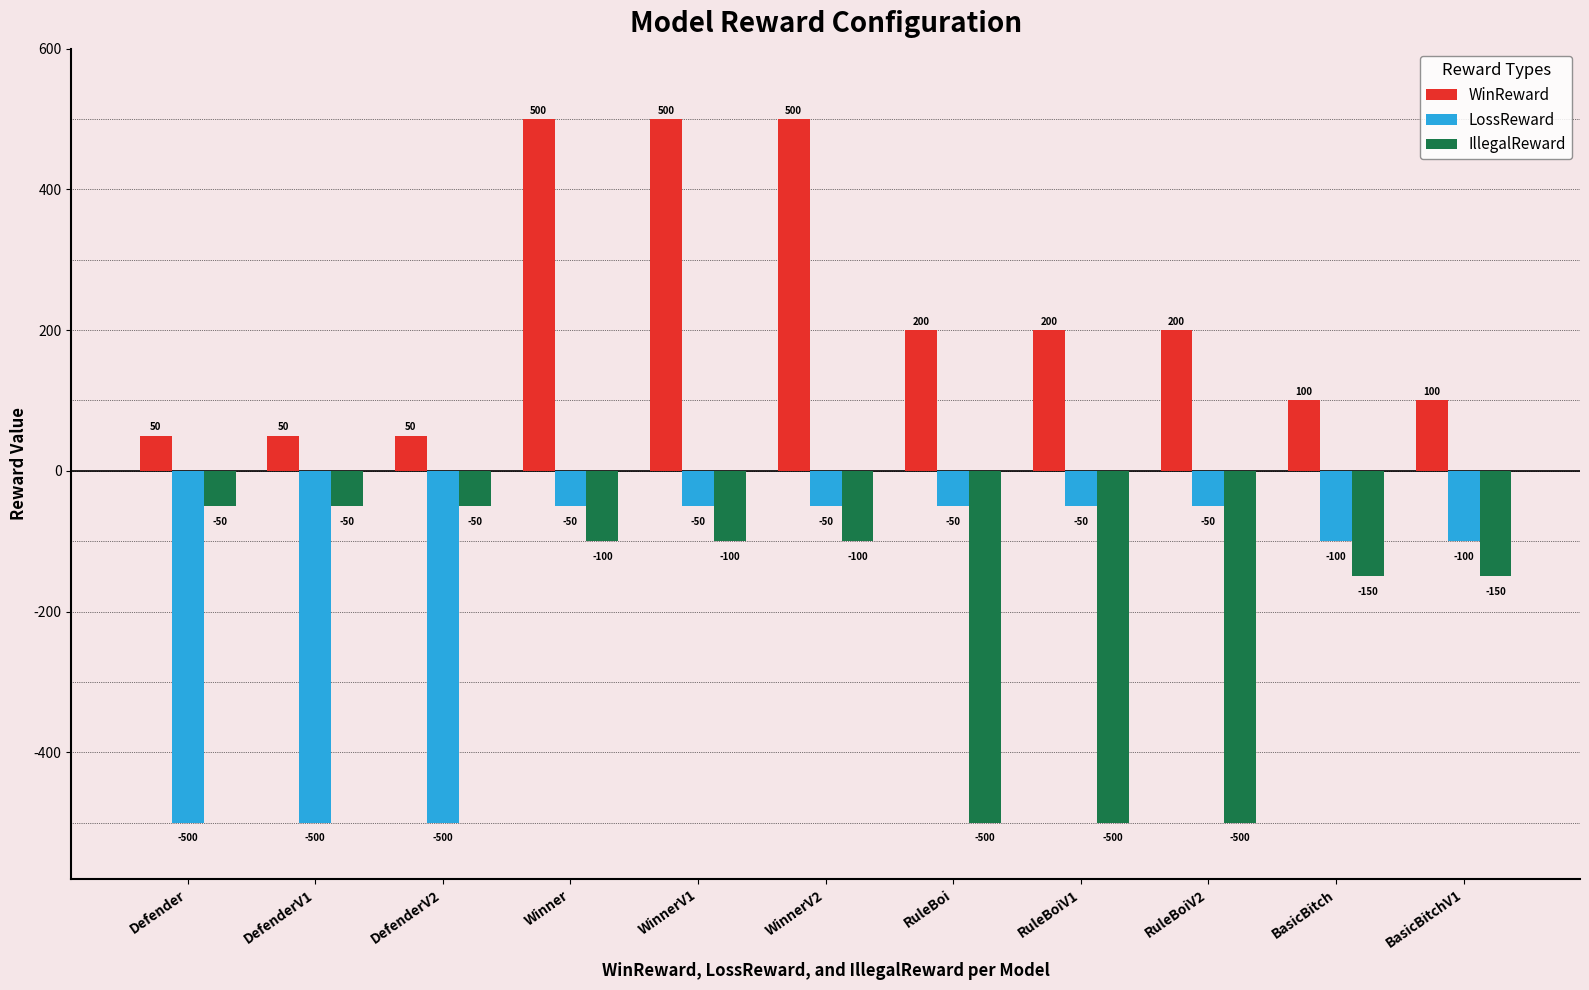

Is the value of LossReward at WinnerV1 greater than the value of WinReward at DefenderV1?

No